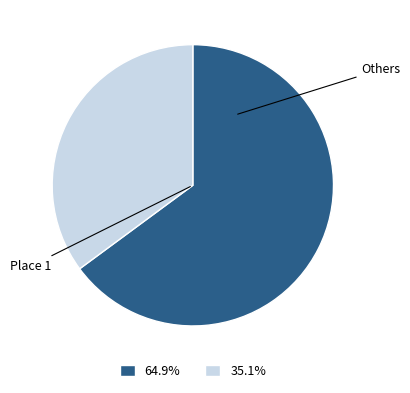

What is the majority slice?

Place 1